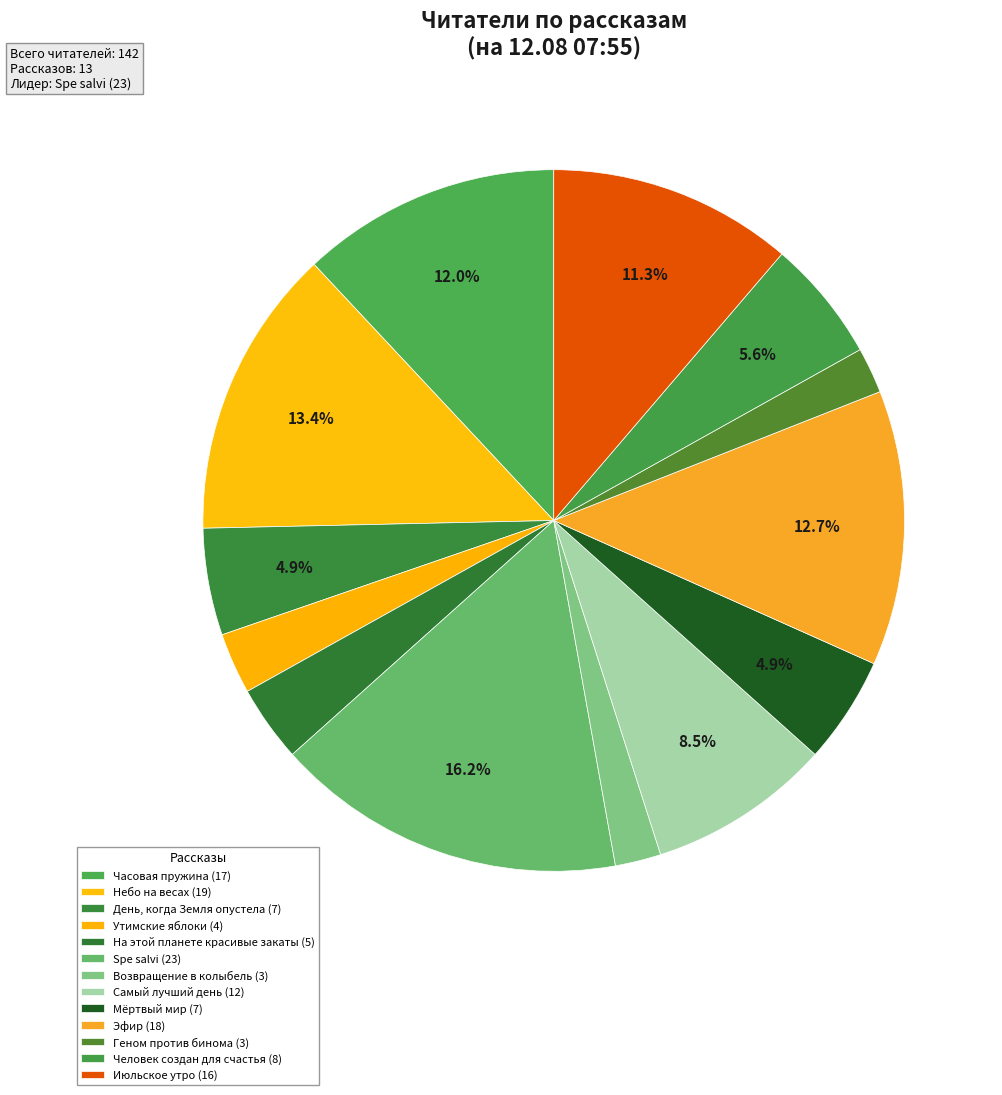

What is the largest slice in the pie chart?

Spe salvi